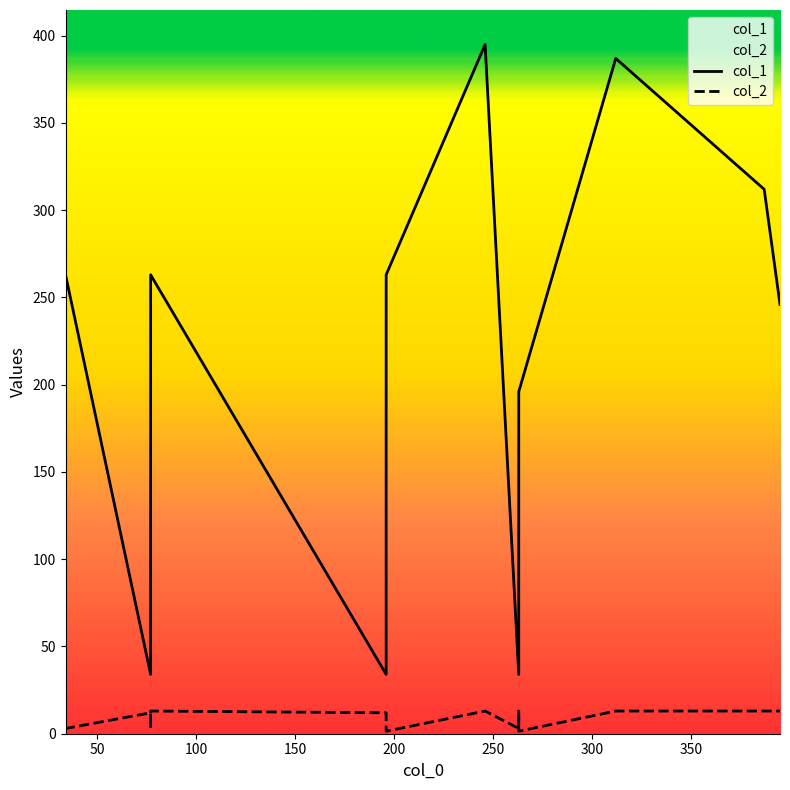

Which series has the largest range (max minus min)?

col_1